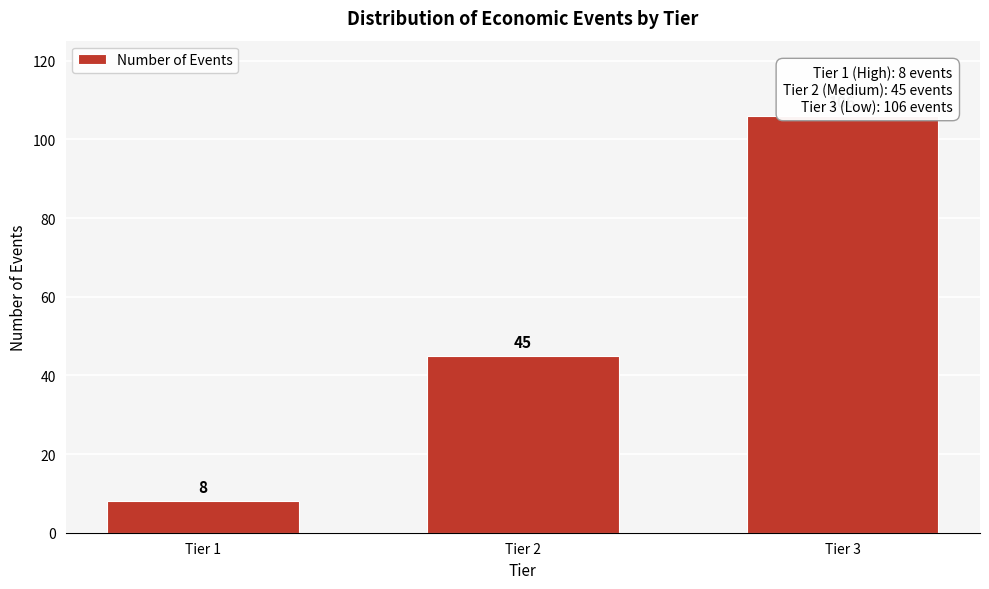

Reading left to right, what are all the values shown in this chart?

8	45	106